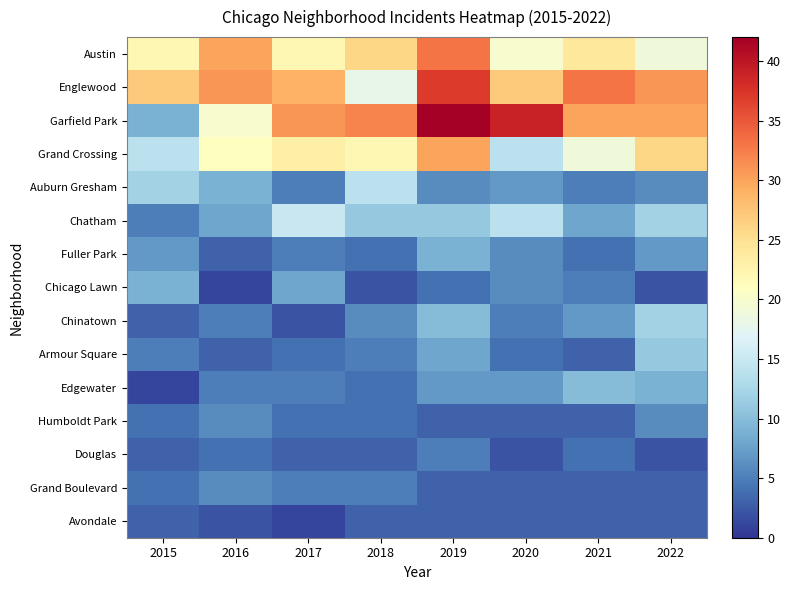

Reading left to right, list all the values displayed in this chart.

Austin: 2015=22	2016=30	2017=22	2018=26	2019=33	2020=20	2021=24	2022=19
Englewood: 2015=27	2016=31	2017=29	2018=18	2019=37	2020=27	2021=33	2022=31
Garfield Park: 2015=9	2016=20	2017=31	2018=32	2019=42	2020=39	2021=30	2022=30
Grand Crossing: 2015=14	2016=21	2017=23	2018=22	2019=30	2020=14	2021=19	2022=26
Auburn Gresham: 2015=12	2016=9	2017=5	2018=14	2019=6	2020=7	2021=5	2022=6
Chatham: 2015=5	2016=8	2017=15	2018=11	2019=11	2020=14	2021=8	2022=12
Fuller Park: 2015=7	2016=3	2017=5	2018=4	2019=9	2020=6	2021=4	2022=7
Chicago Lawn: 2015=9	2016=1	2017=8	2018=2	2019=4	2020=6	2021=5	2022=2
Chinatown: 2015=3	2016=5	2017=2	2018=6	2019=10	2020=5	2021=7	2022=12
Armour Square: 2015=5	2016=3	2017=4	2018=5	2019=8	2020=4	2021=3	2022=11
Edgewater: 2015=1	2016=5	2017=5	2018=4	2019=7	2020=7	2021=10	2022=9
Humboldt Park: 2015=4	2016=6	2017=4	2018=4	2019=3	2020=3	2021=3	2022=6
Douglas: 2015=3	2016=4	2017=3	2018=3	2019=5	2020=2	2021=4	2022=2
Grand Boulevard: 2015=4	2016=6	2017=5	2018=5	2019=3	2020=3	2021=3	2022=3
Avondale: 2015=3	2016=2	2017=1	2018=3	2019=3	2020=3	2021=3	2022=3